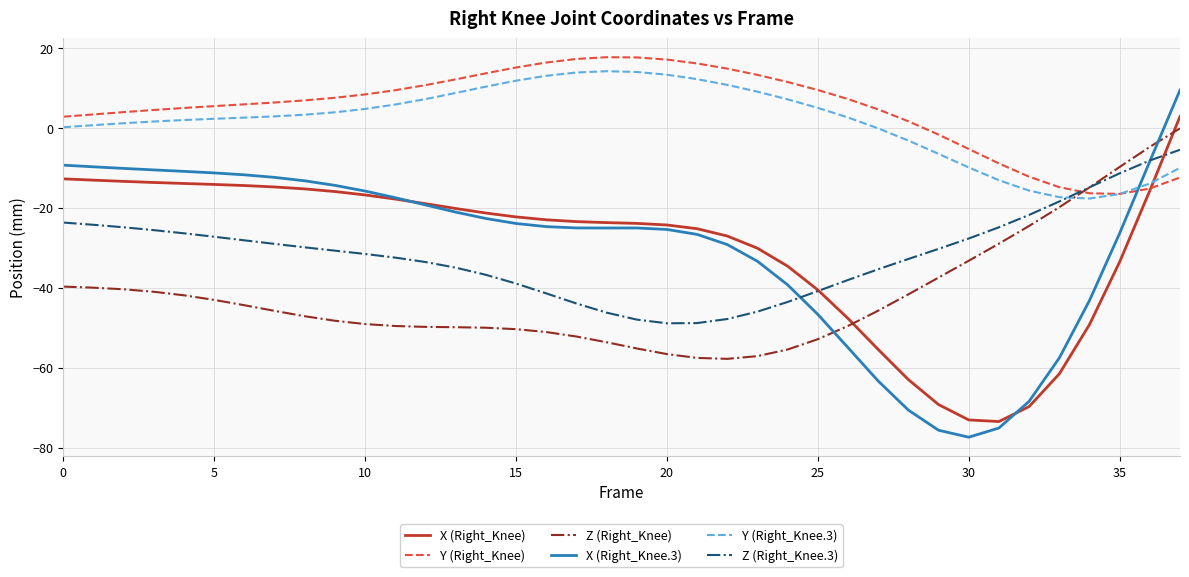

In Z (Right_Knee), how many points are lower than both neighbors (excluding endpoints)?

1